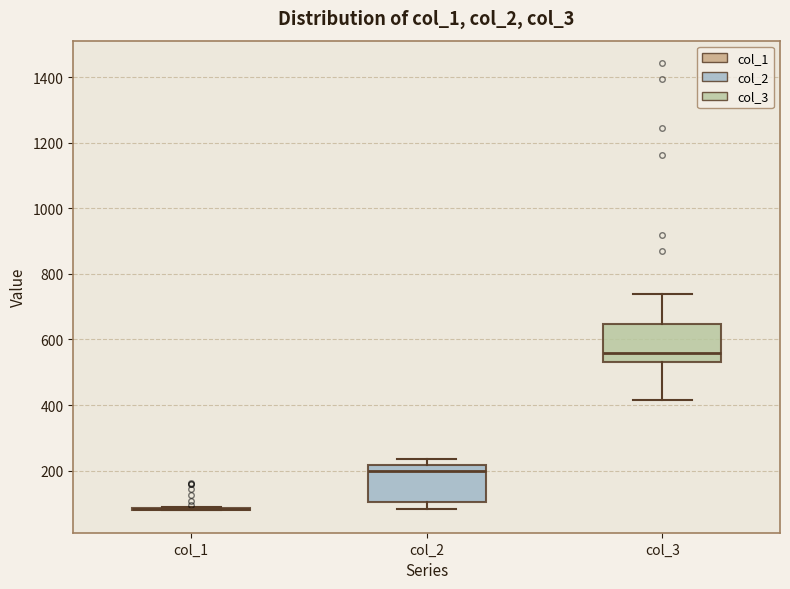

Reading left to right, transcribe this box plot: for each box, give where its median line is, the range the box spans, and where its two whiskers end, as read against the y-axis. The values are not printed on the chart, so give them approximately, as read against the axis.

col_1: box collapsed to a line at 80, whiskers 80 to 80
col_2: median 200, box 100 to 220, whiskers 80 to 240
col_3: median 560, box 540 to 640, whiskers 420 to 740